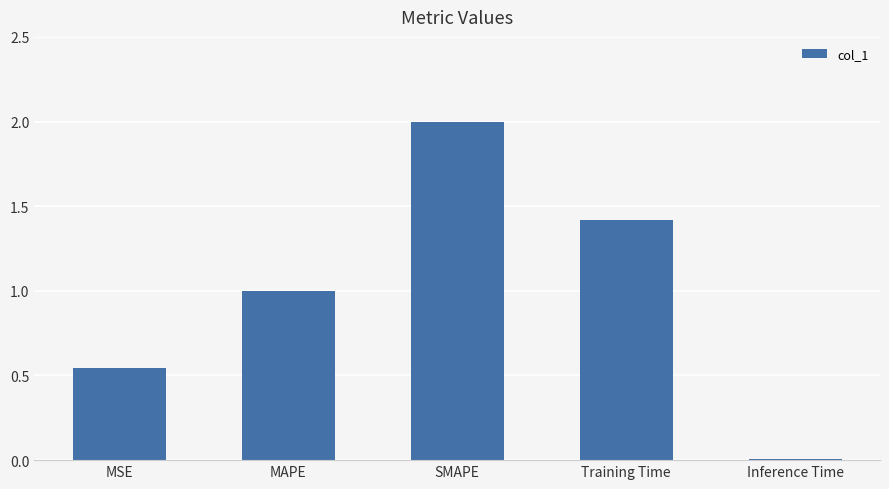

What is the sum of the values at Training Time and MSE?

2.0